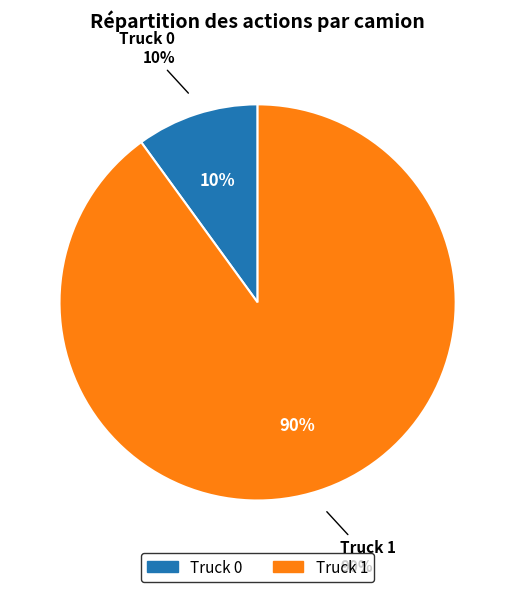

Count the number of slices in the pie.

2